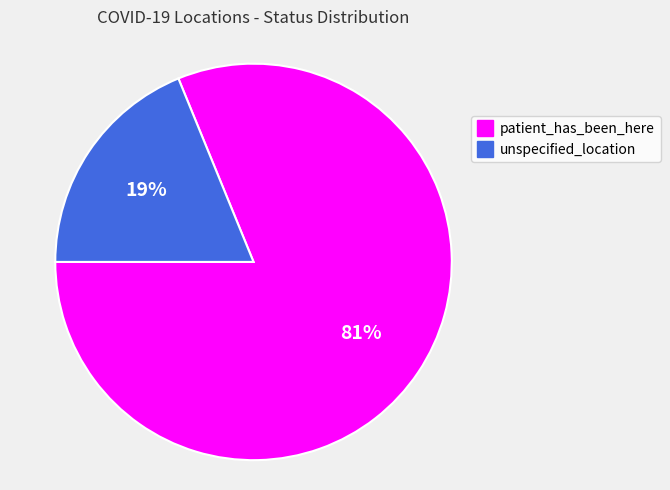

What percentage is the unspecified_location slice, to the nearest percent?

19%